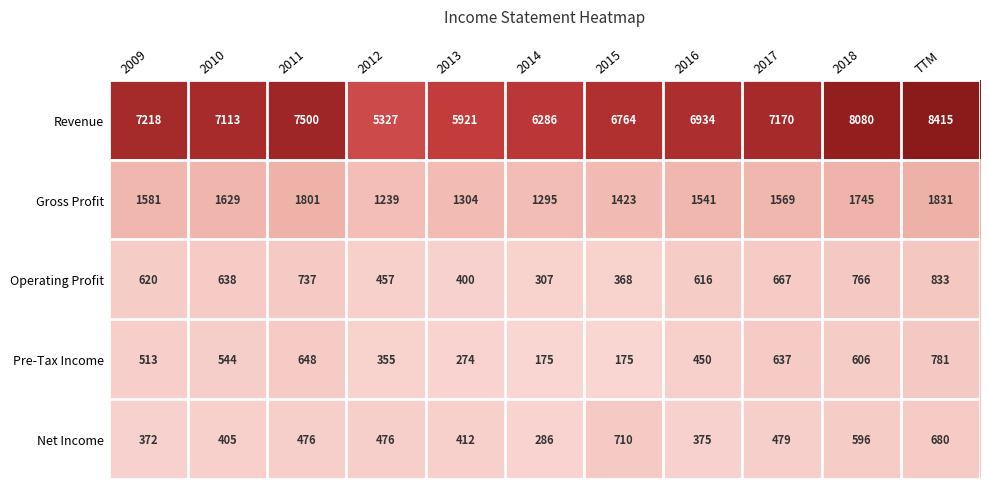

Rank the series at 2013 from lowest to highest value.

Pre-Tax Income, Operating Profit, Net Income, Gross Profit, Revenue